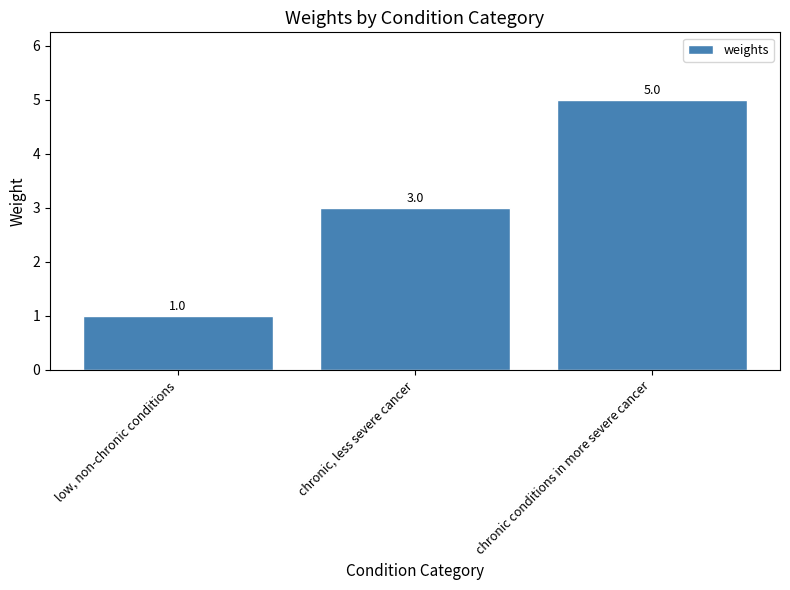

The chart shows a value of 2 at chronic, less severe cancer. True or false?

False